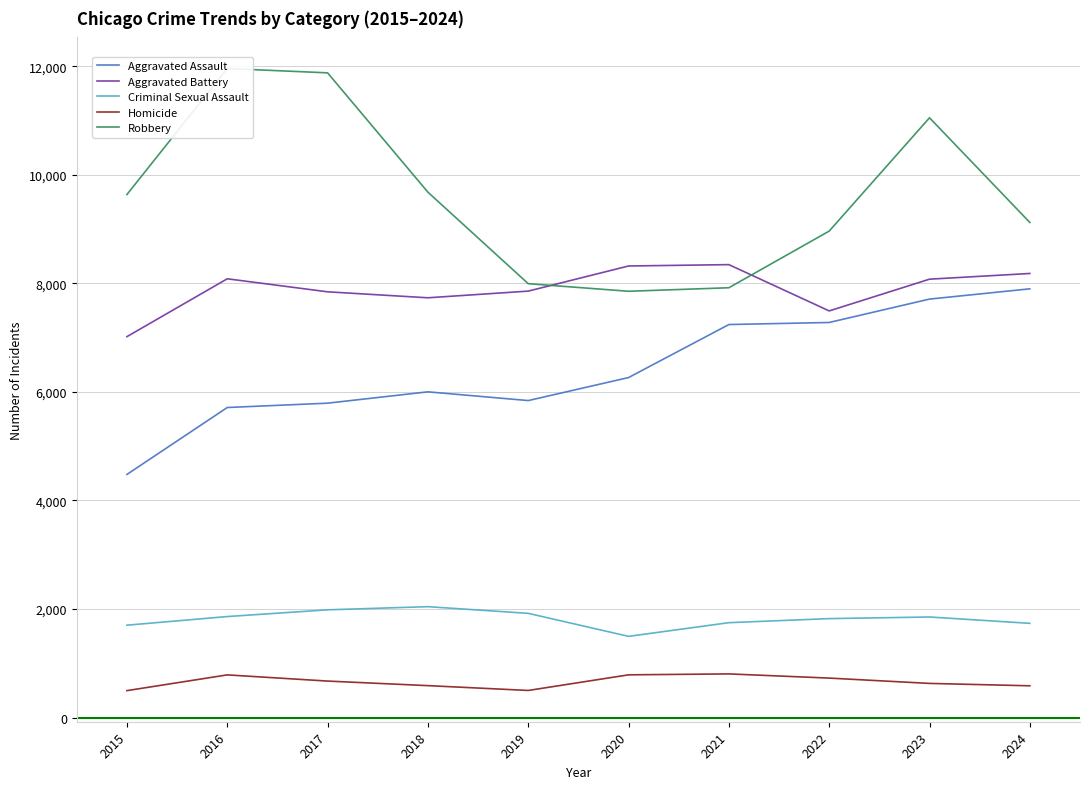

True or false: Aggravated Assault and Aggravated Battery cross at least once.

False